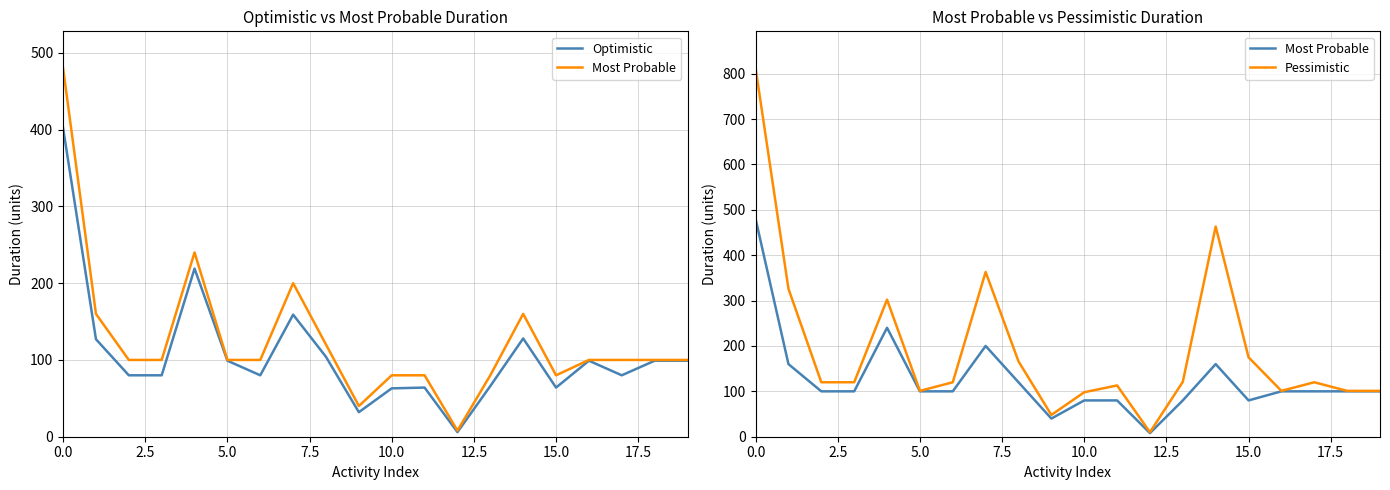

How many lines are shown in the chart?

3